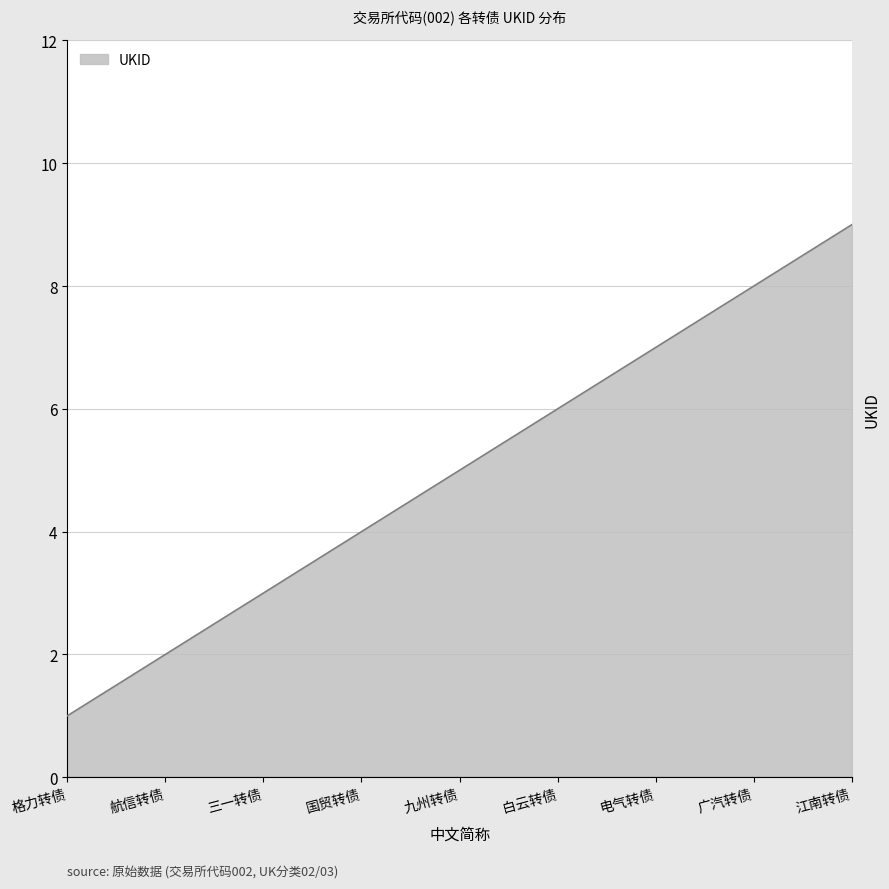

Is it true that the value at 国贸转债 is 2?

False